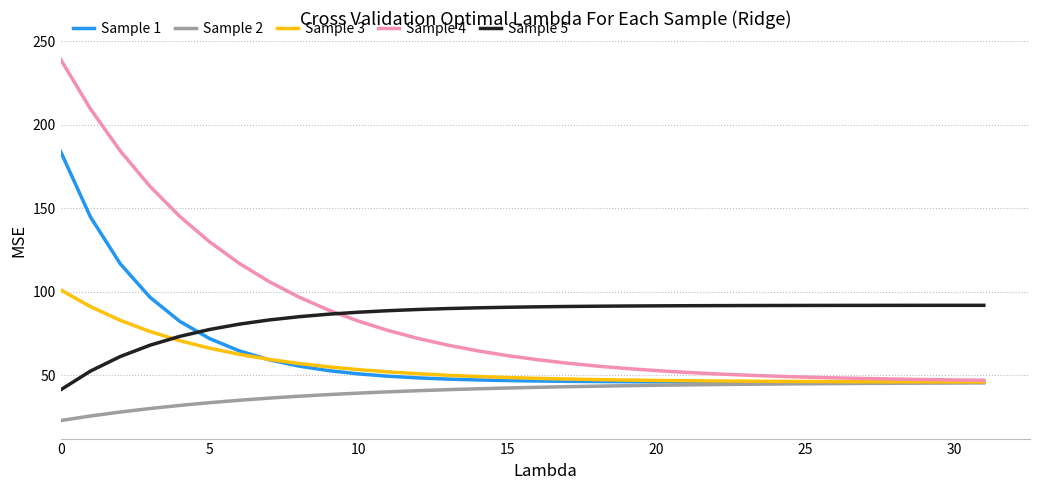

Which series has the largest range (max minus min)?

Sample 4